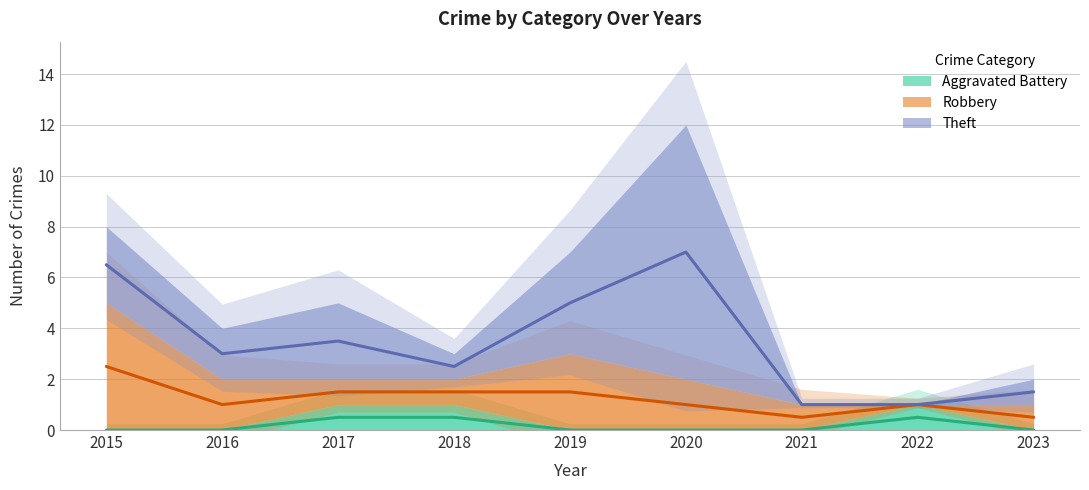

Is this an area chart (filled region under the line)?

No